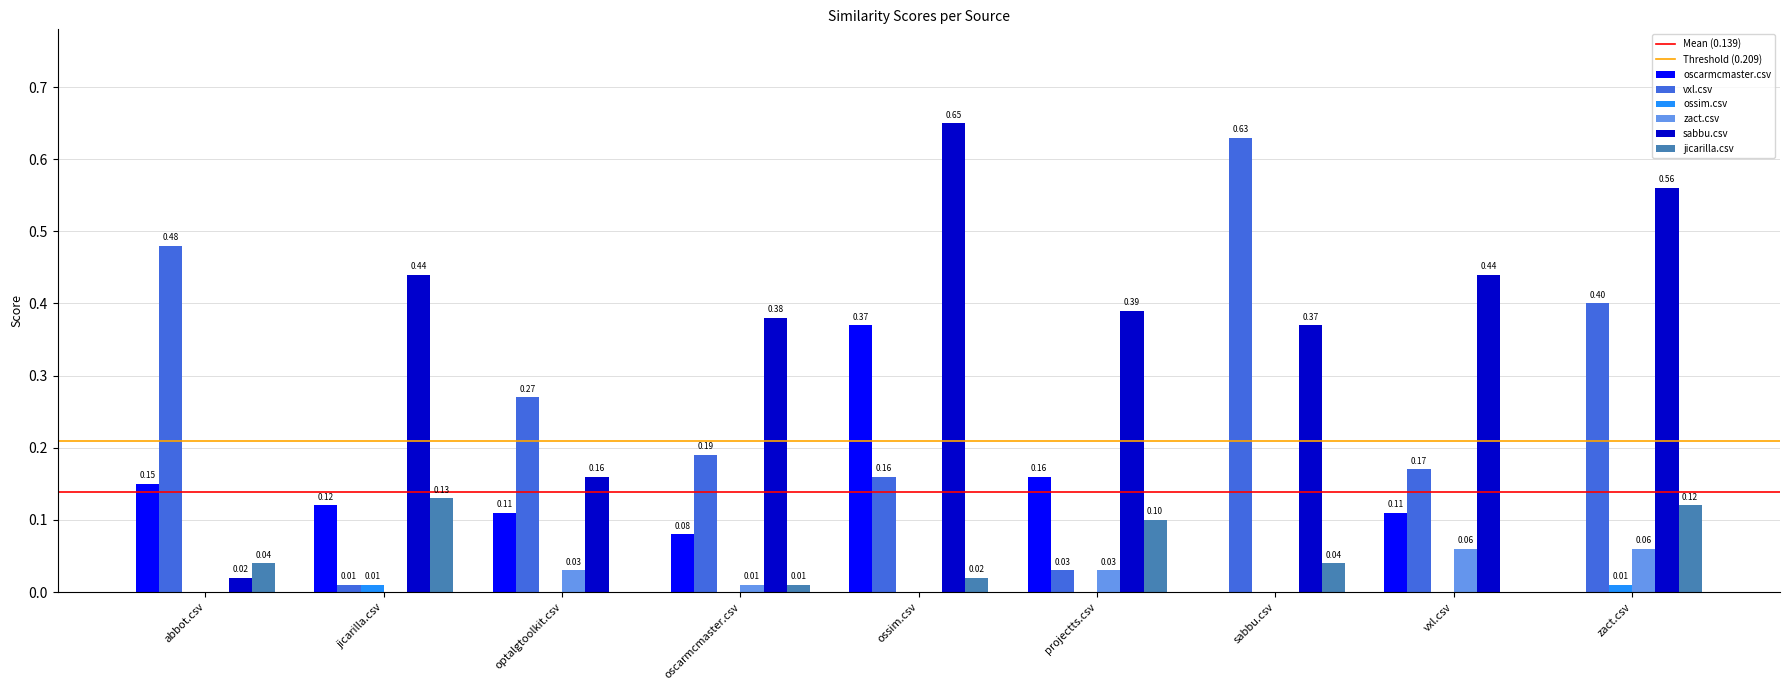

At which category is the sum across all series the highest?

ossim.csv